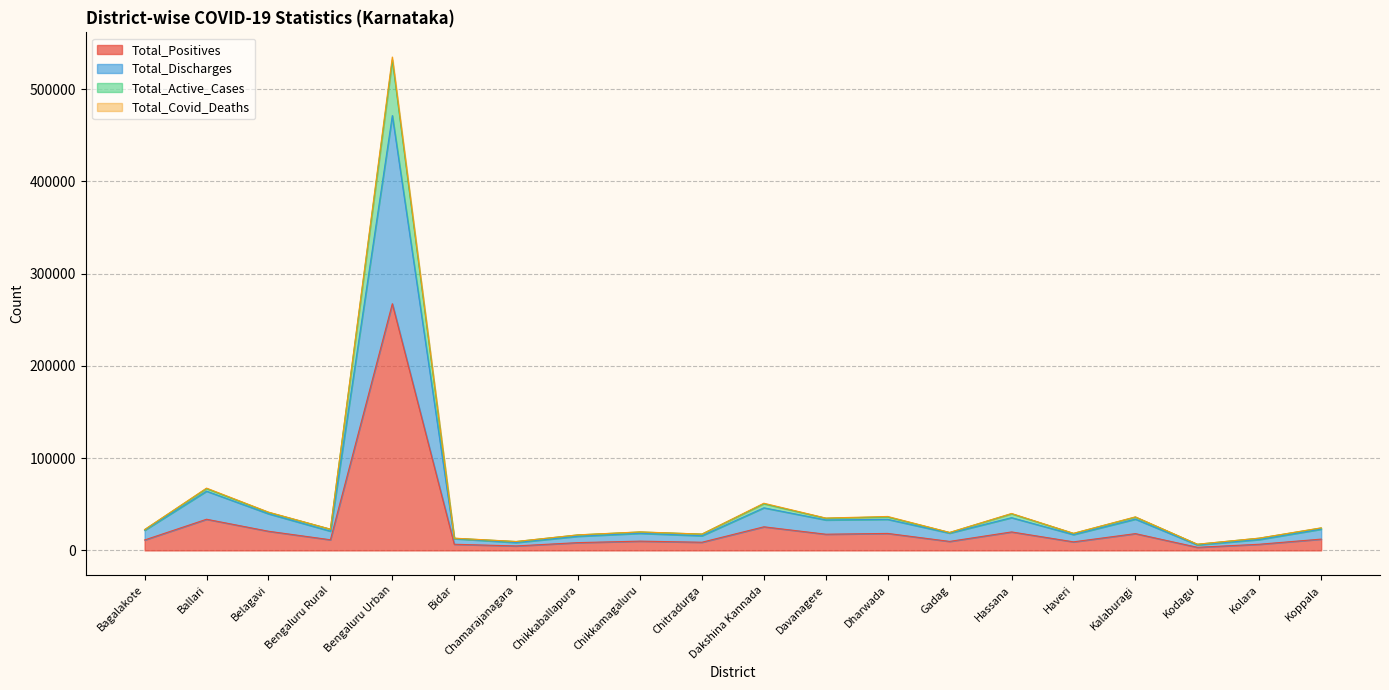

How many interior local valleys does the Total_Positives series have?

7